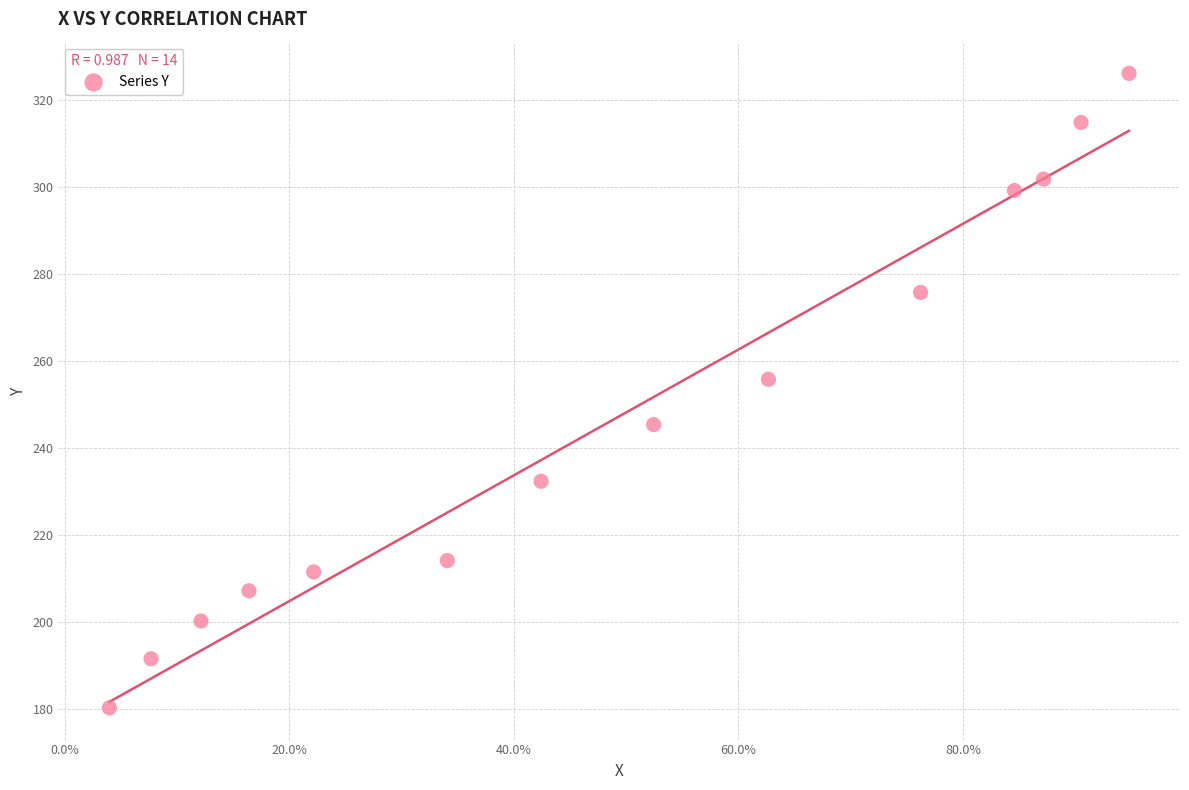

What is the range of Y values (max minus min)?

145.7